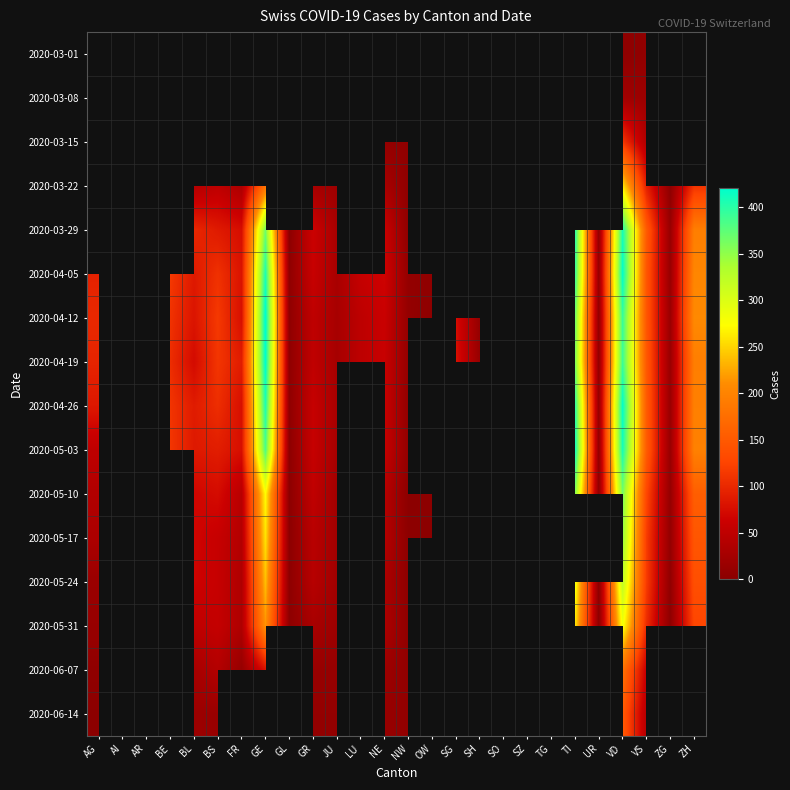

Count the number of data series in this chart.

16